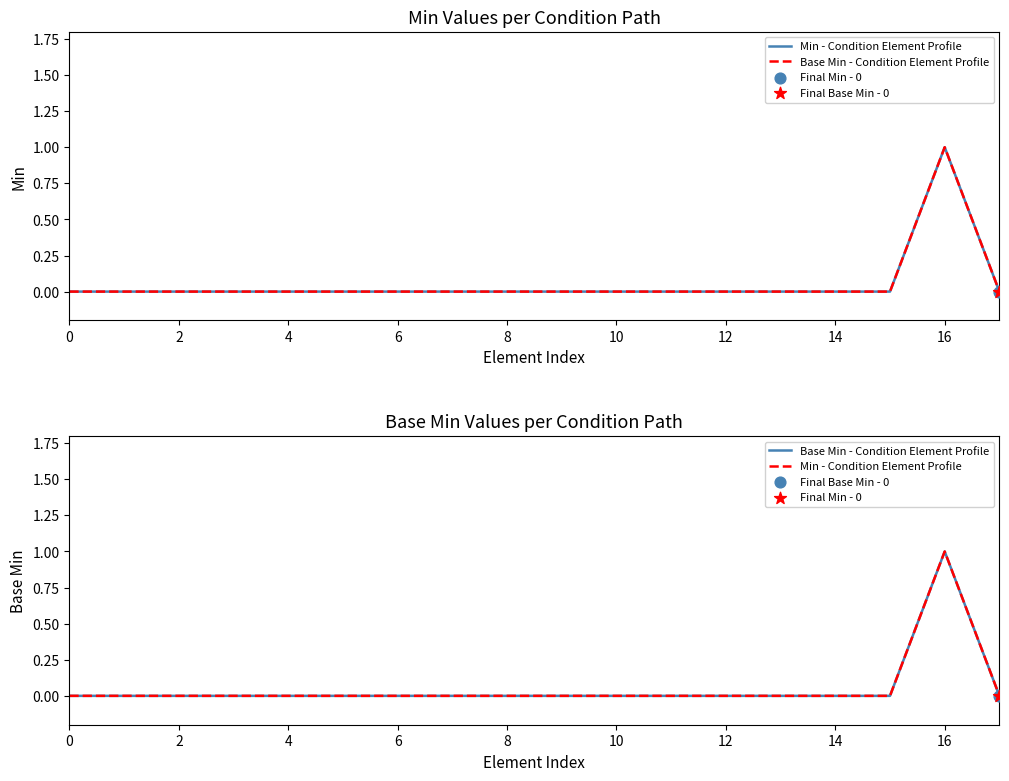

At which category is the sum across all series the highest?

16